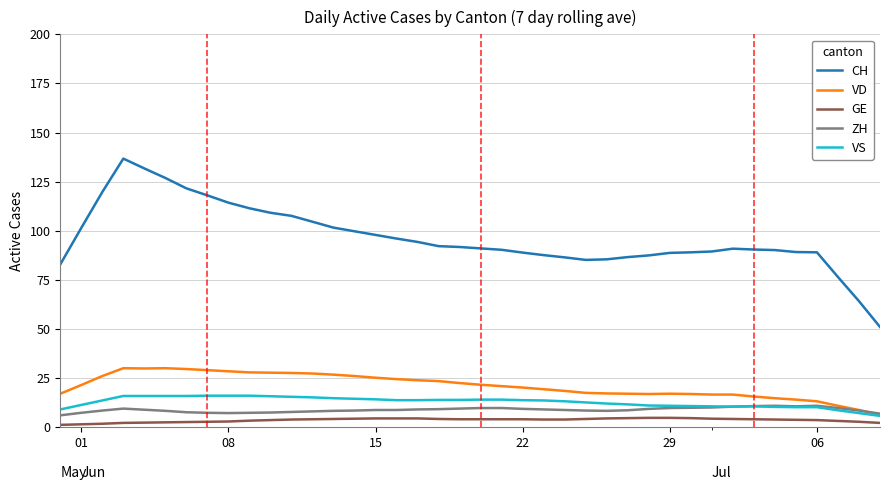

How many lines are shown in the chart?

5